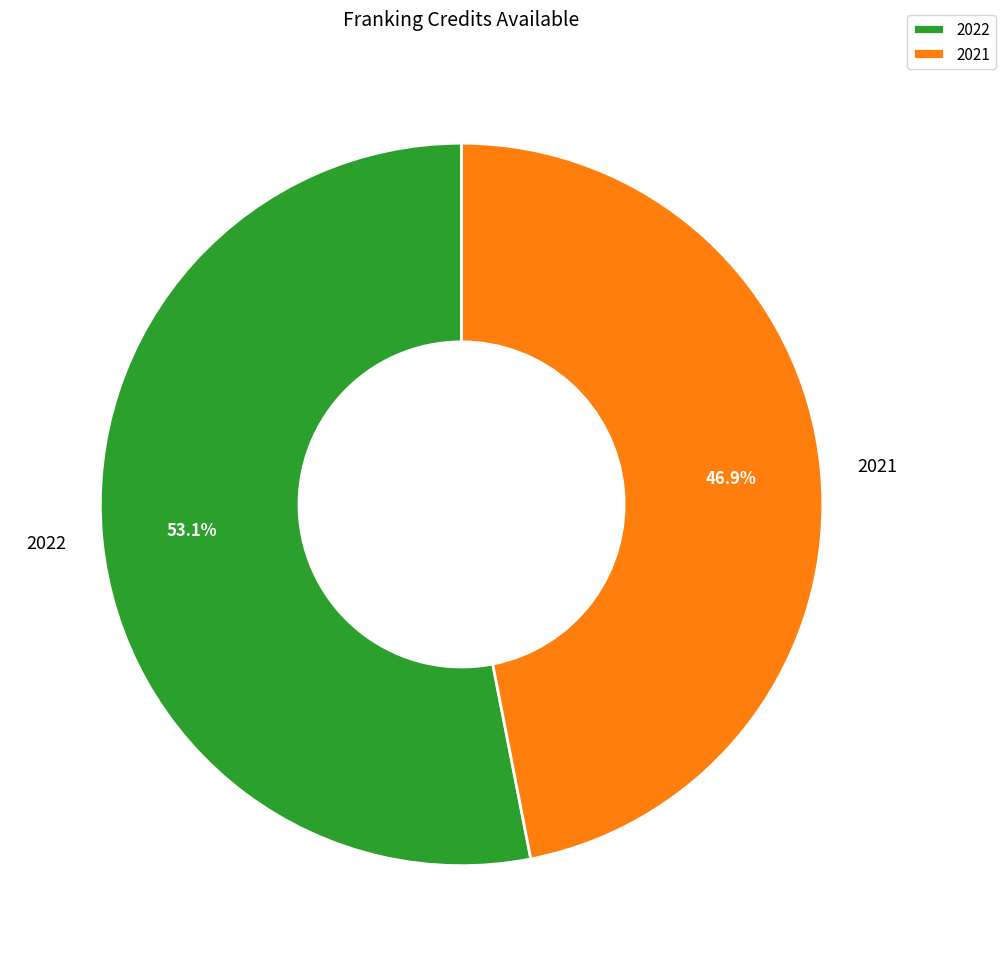

To the nearest percent, what is the combined percentage of 2021 and 2022?

100%